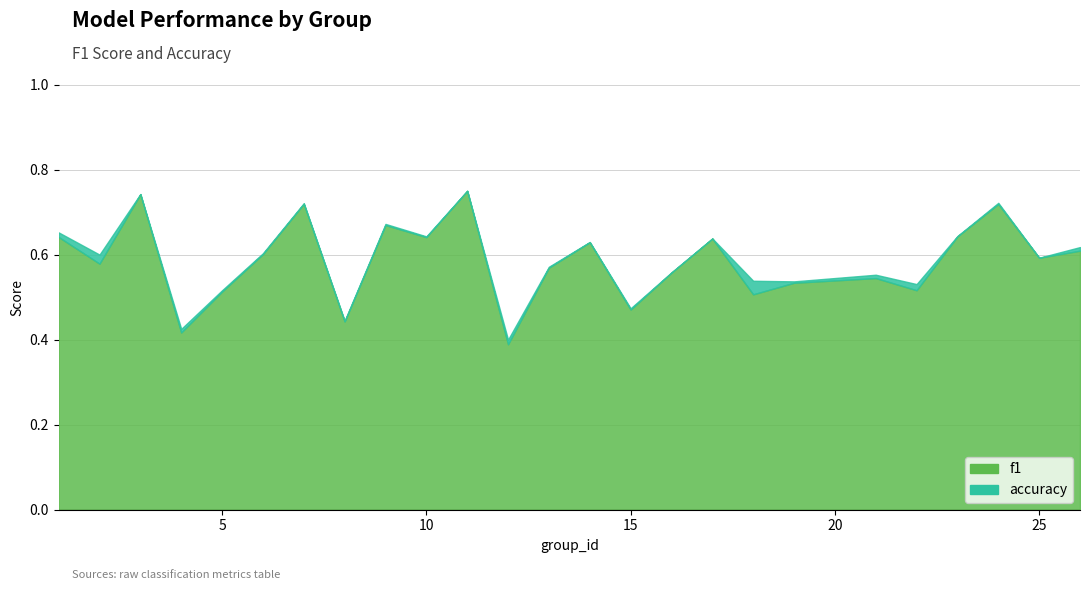

True or false: accuracy and f1 intersect in this chart.

False